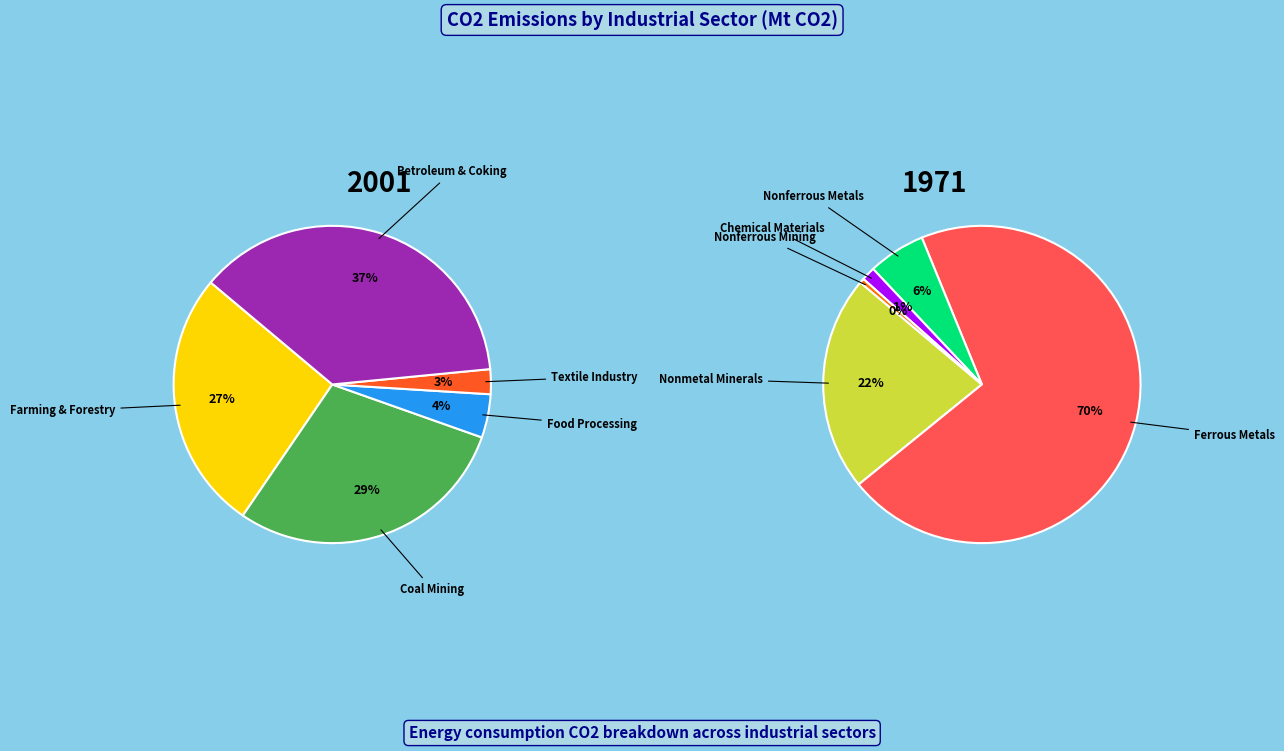

Which category has the smallest portion of the pie?

Nonferrous Mining